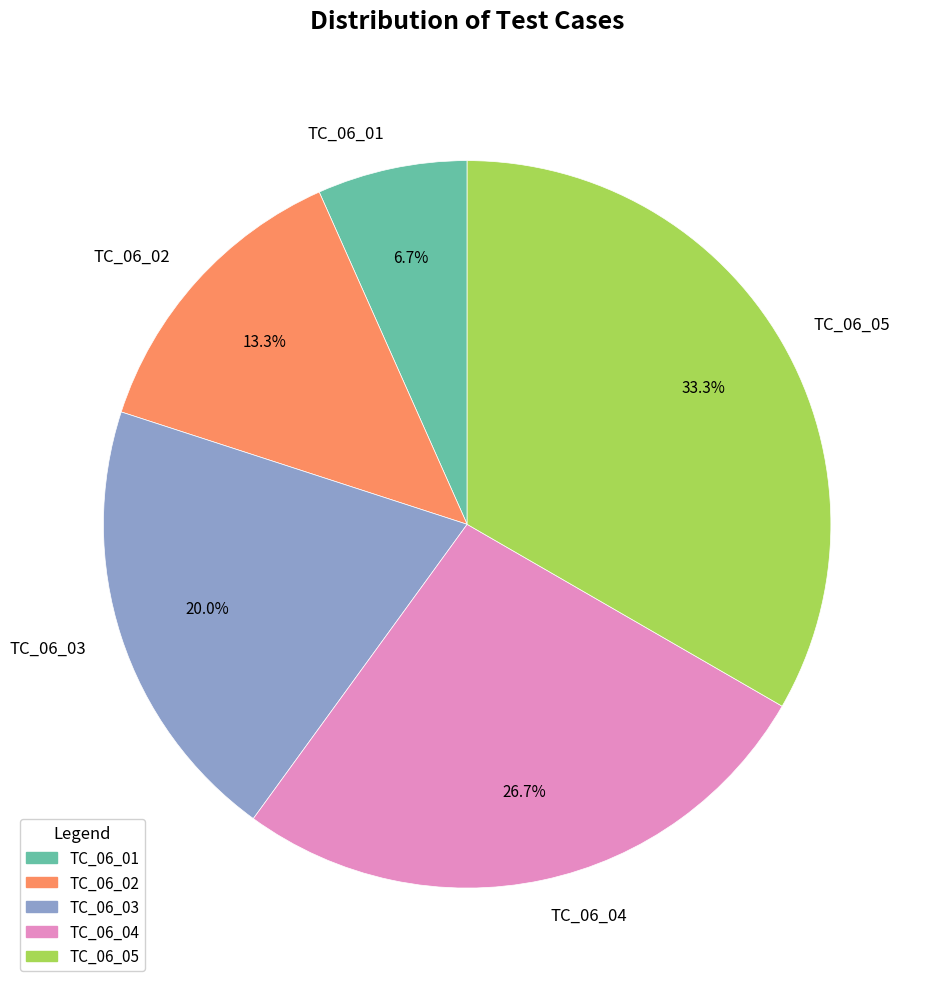

Rank the categories by value from lowest to highest.

TC_06_01, TC_06_02, TC_06_03, TC_06_04, TC_06_05